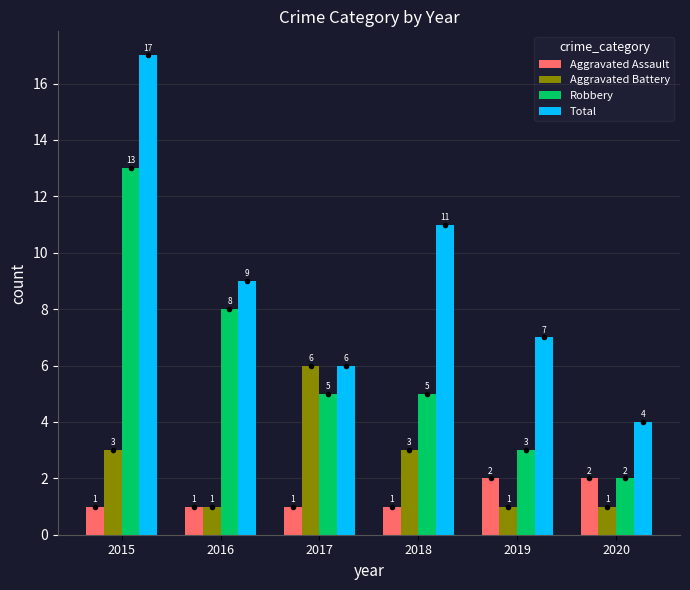

List the series in order of their overall mean, lowest first.

Aggravated Assault, Aggravated Battery, Robbery, Total